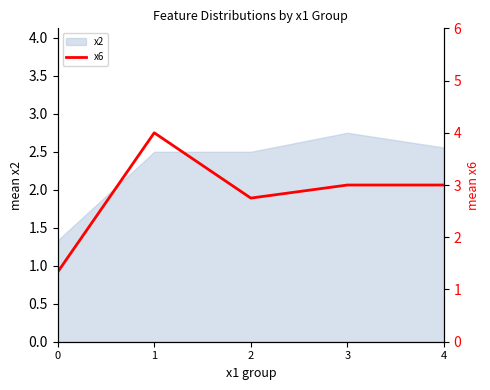

True or false: x2 has a value of 2.5 at 1.

True